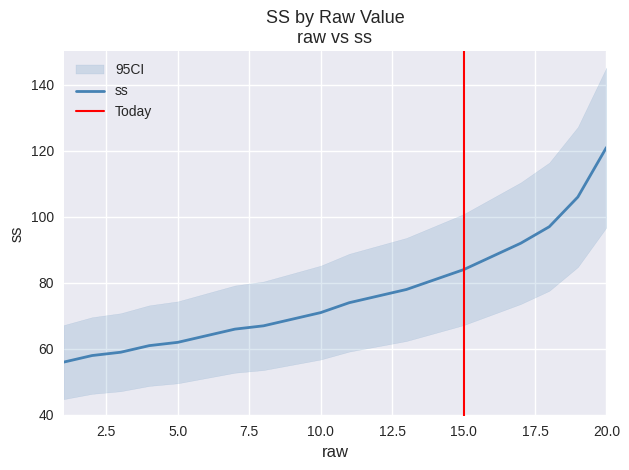

How many values are below 74?

10